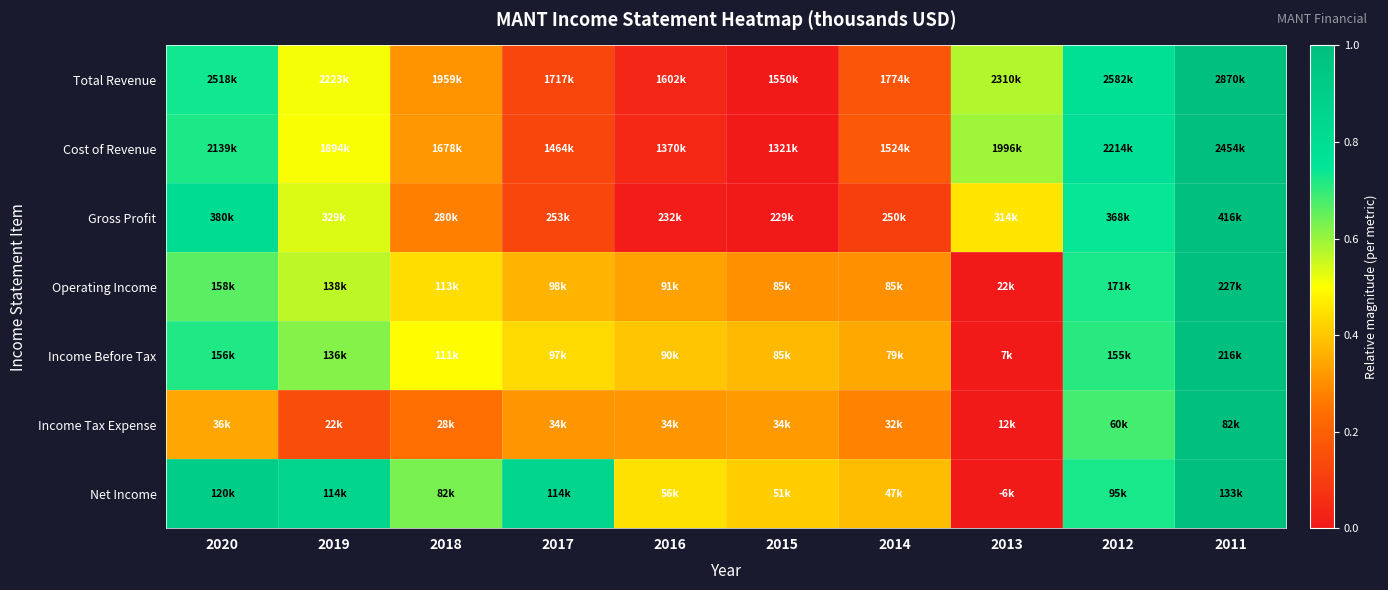

Which has a higher value, 2014 or 2020?

2020